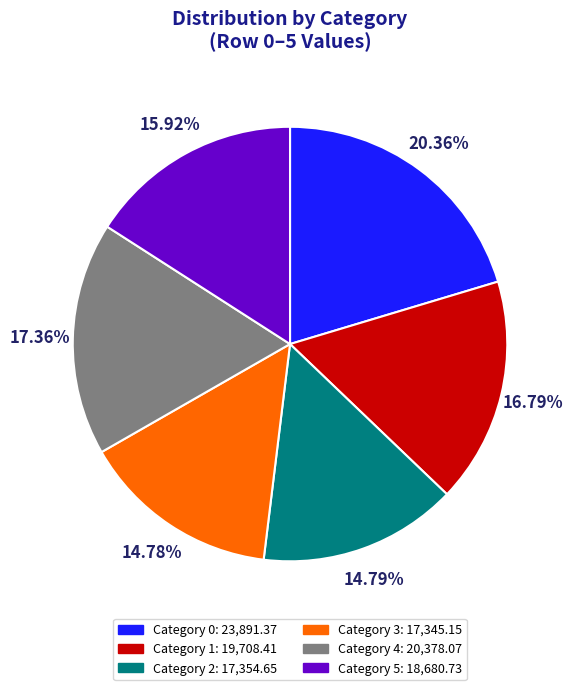

Does any single category account for the majority?

No